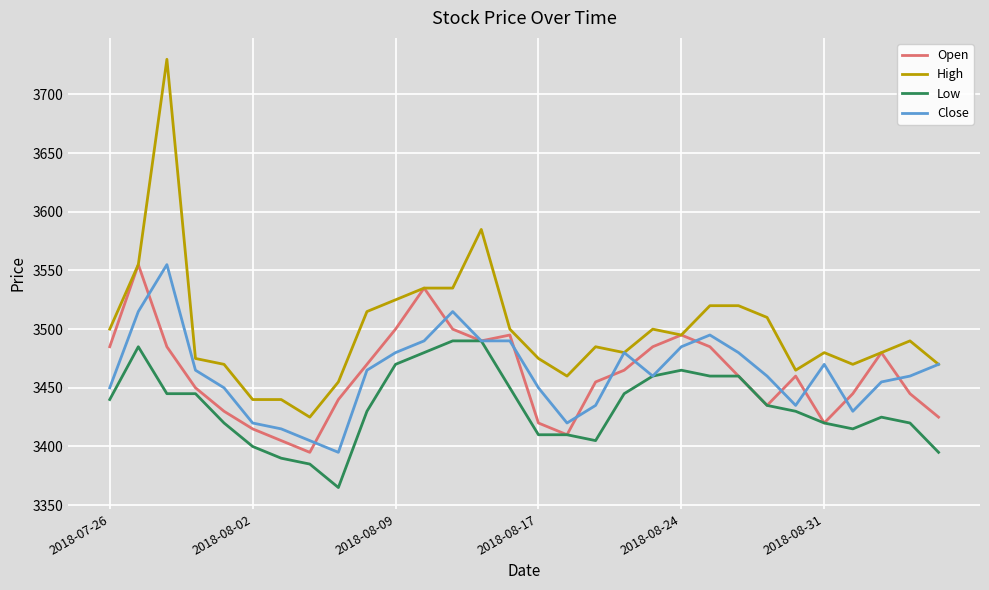

What is the highest value of the Open series?

3555